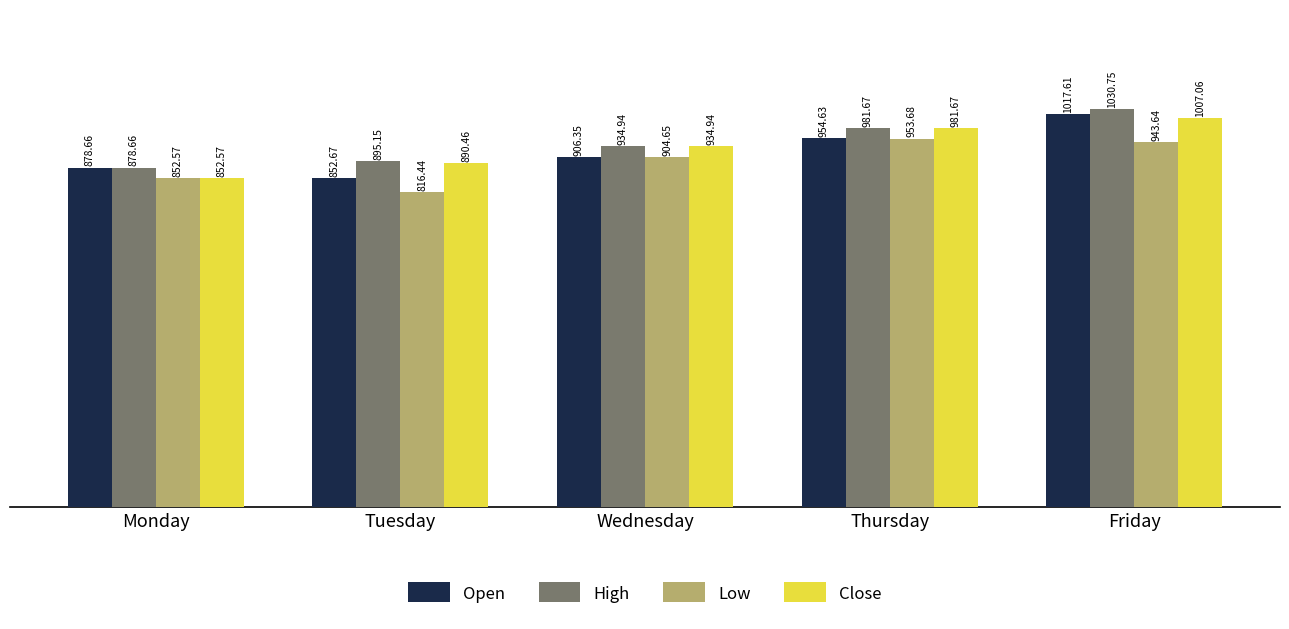

At which label is High closest to 954?

Wednesday